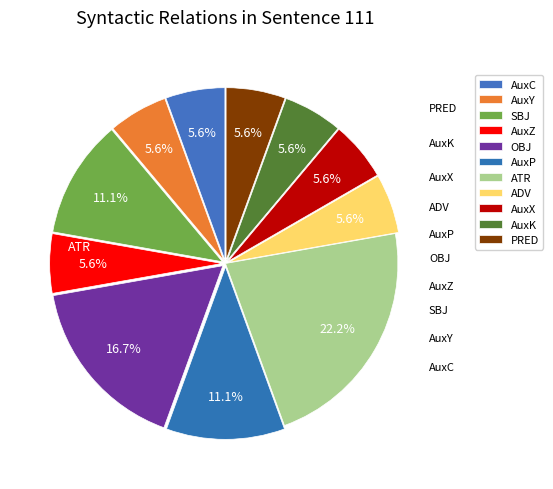

To the nearest percent, what is the difference between the largest and smallest slice percentages?

17%